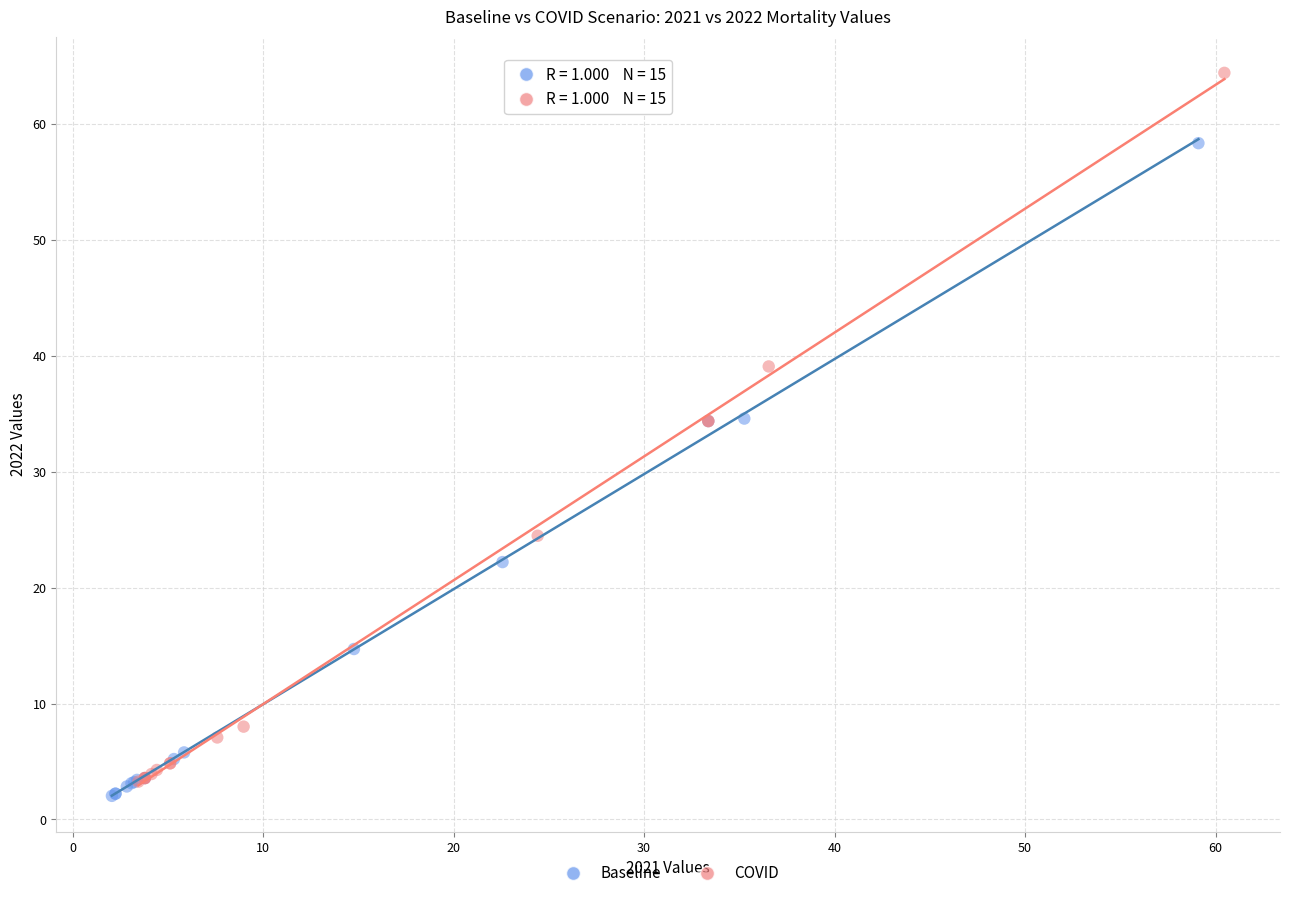

Which series has the largest Y range (max minus min)?

COVID